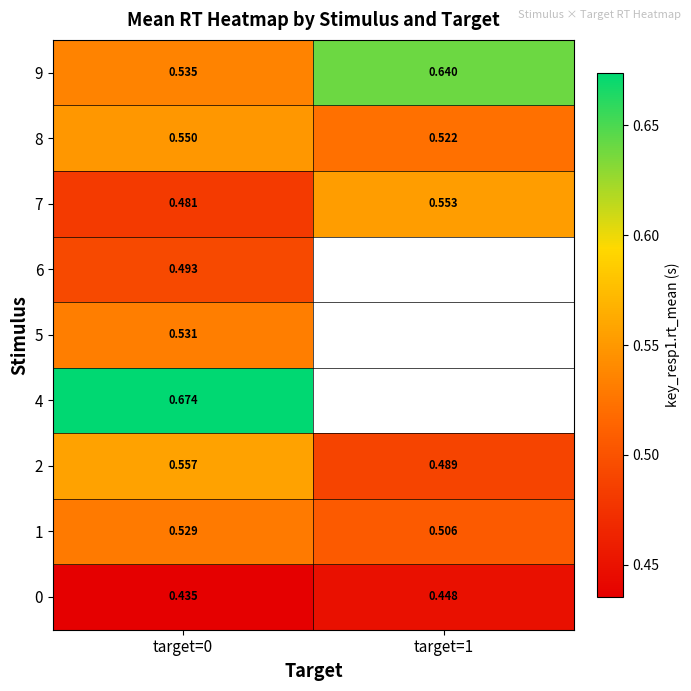

Where is 8 nearest to the value 0?

target=1